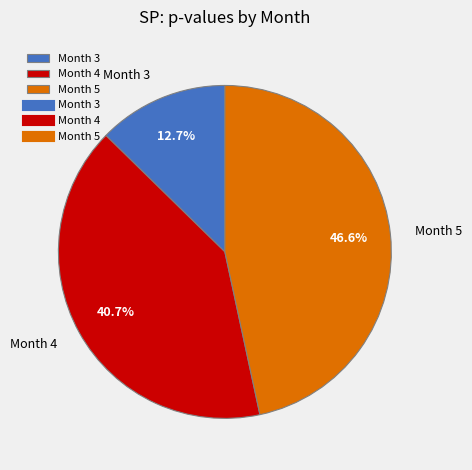

What is the smallest slice in the pie chart?

Month 3